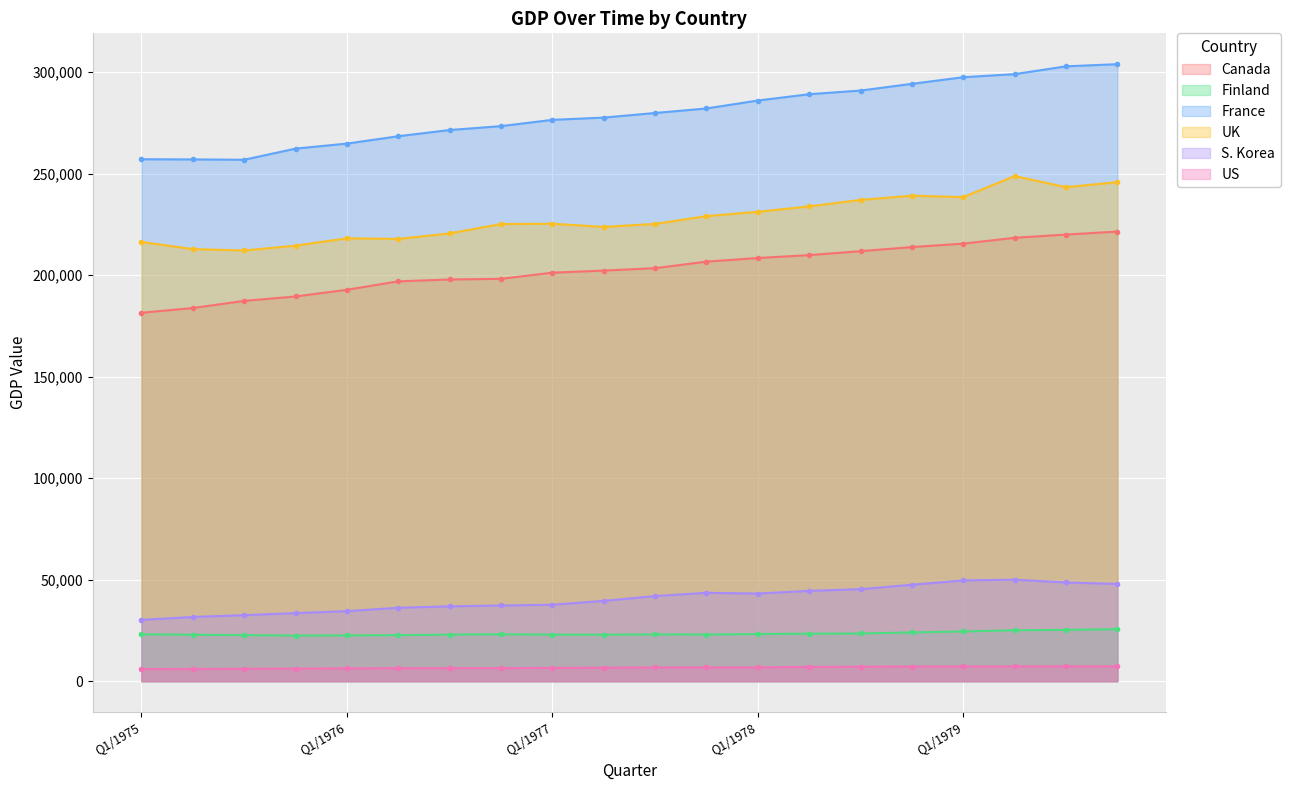

True or false: US and S. Korea cross at least once.

False